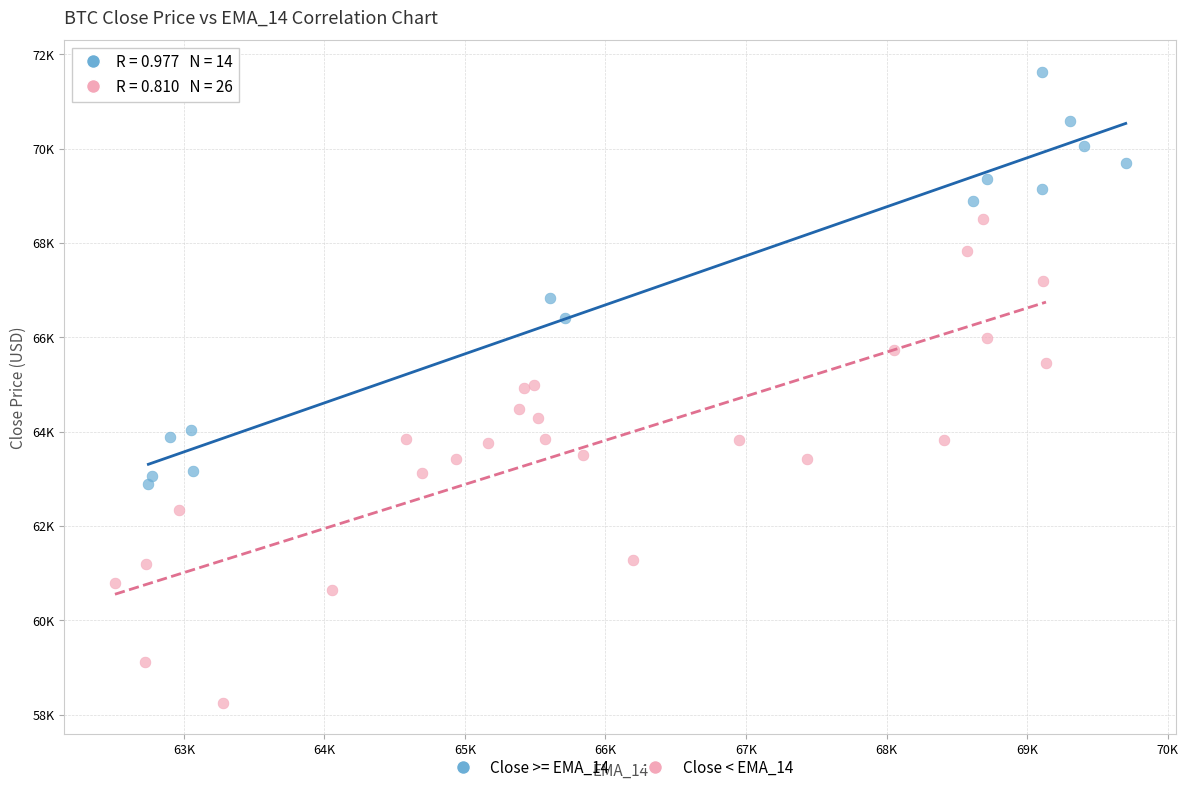

Which series reaches the minimum Y coordinate?

Close < EMA_14